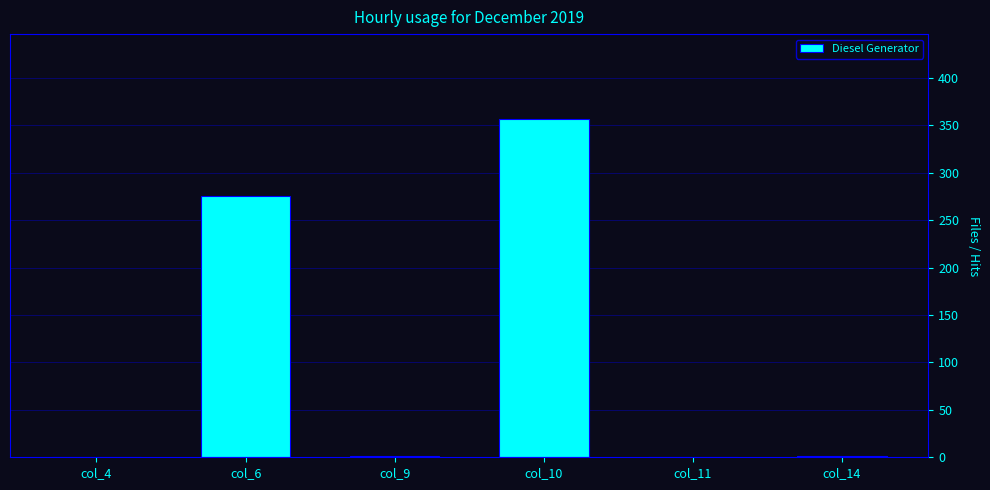

What is the sum of all values?

635